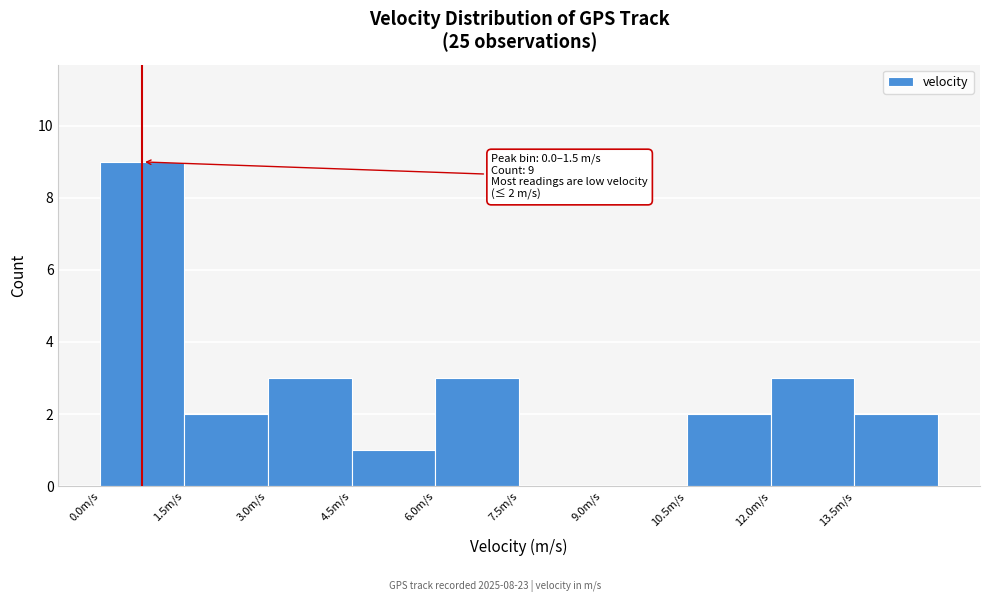

Which range on the x-axis has the tallest bar?

0.0 to 1.5